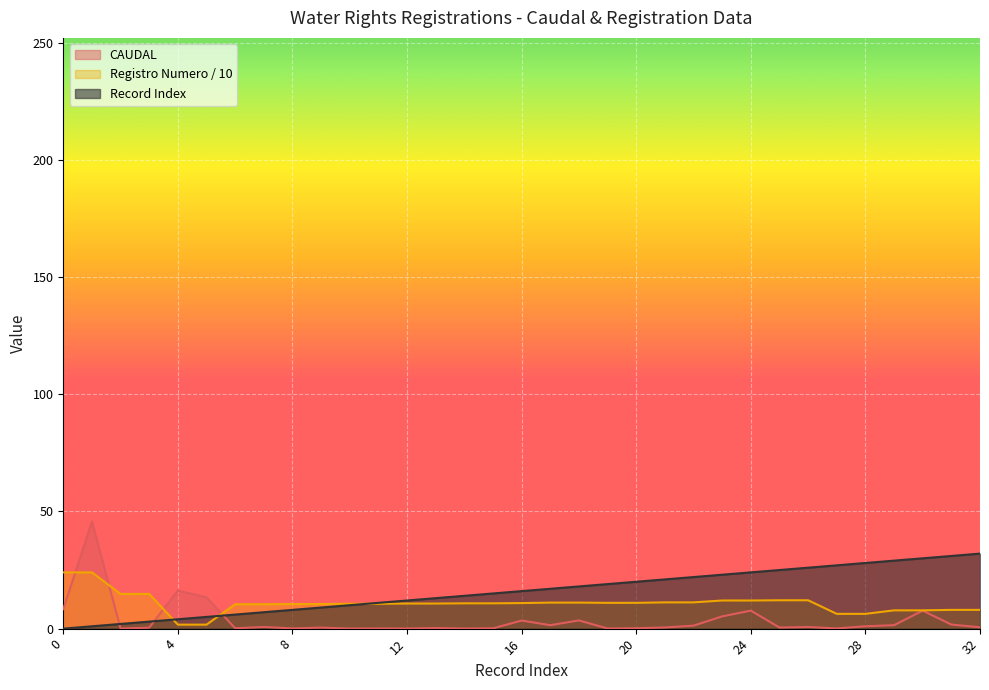

What is the value of the col_4 (Registro Numero) point at the 22nd from the left?

11.2